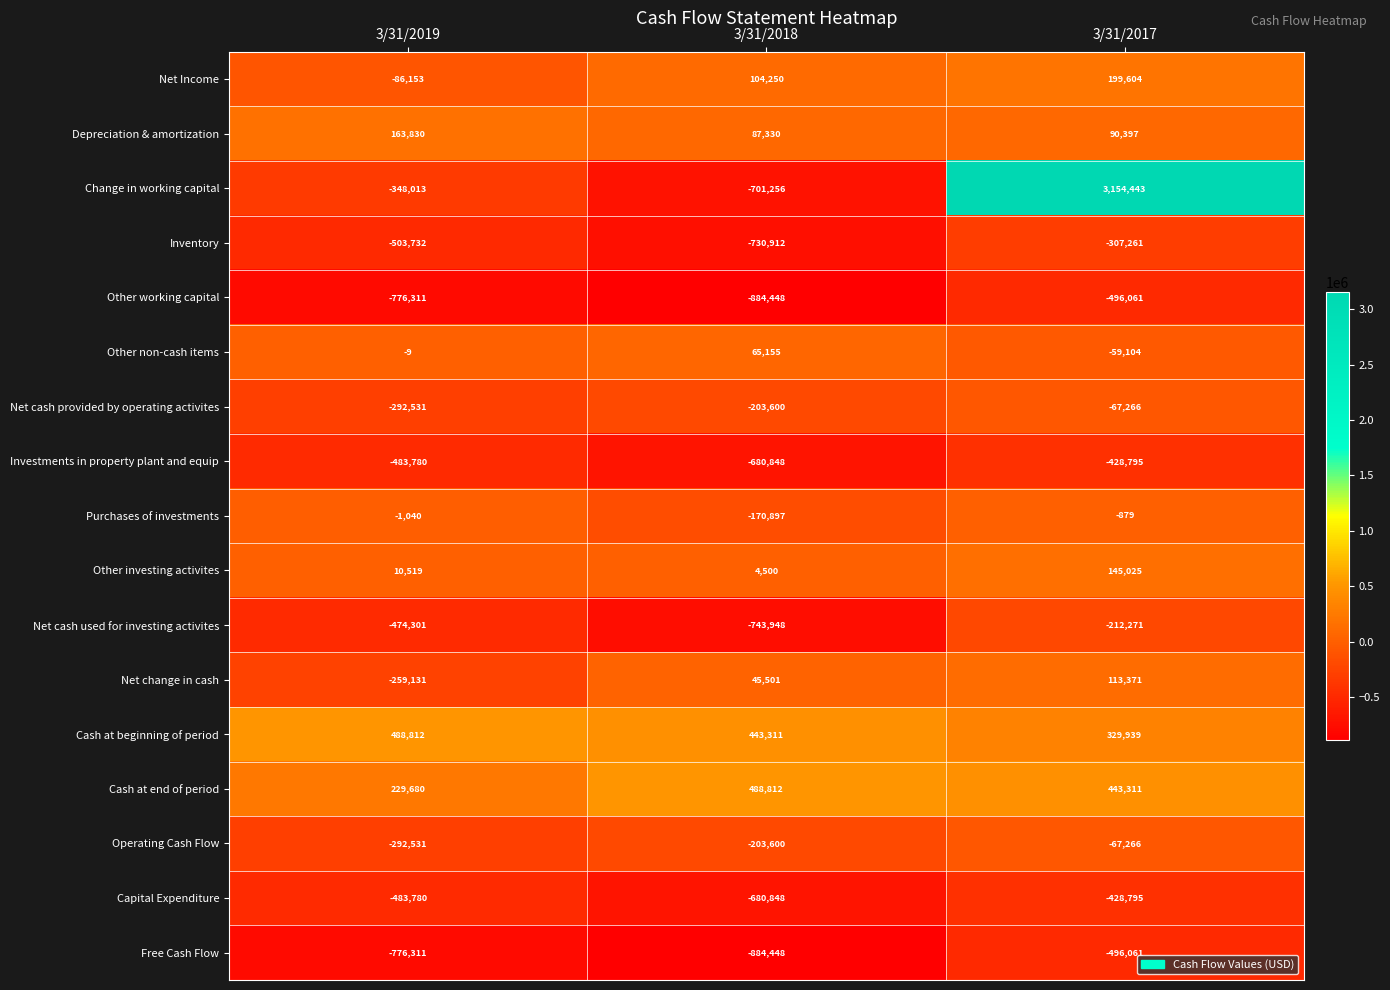

Count the Net change in cash values in the range -259131 to 113371.

3